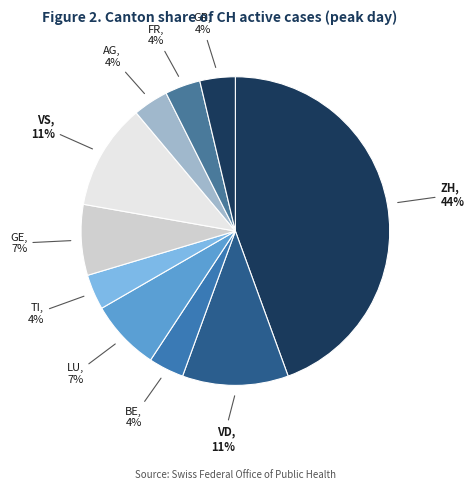

Does any single category account for the majority?

No